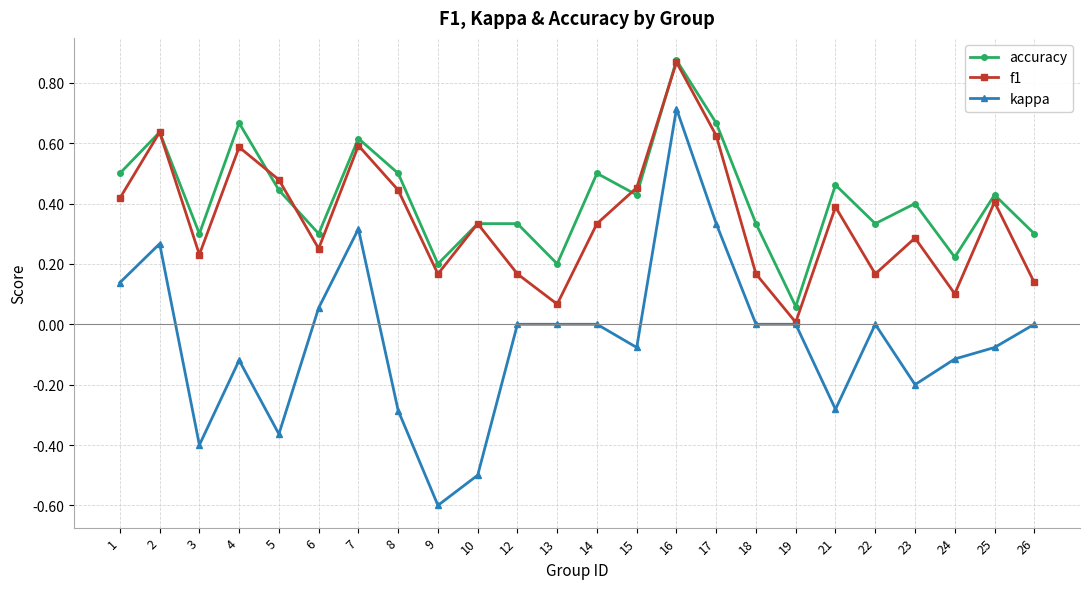

True or false: kappa and accuracy intersect in this chart.

False